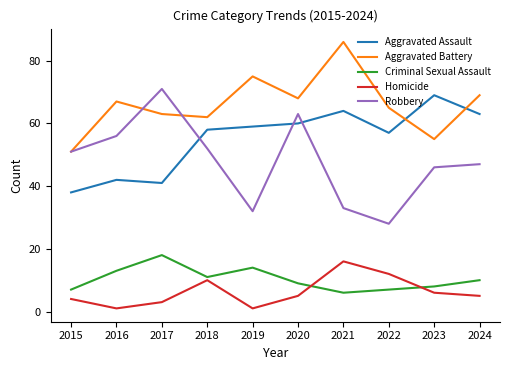

How many times do Criminal Sexual Assault and Homicide cross each other?

2